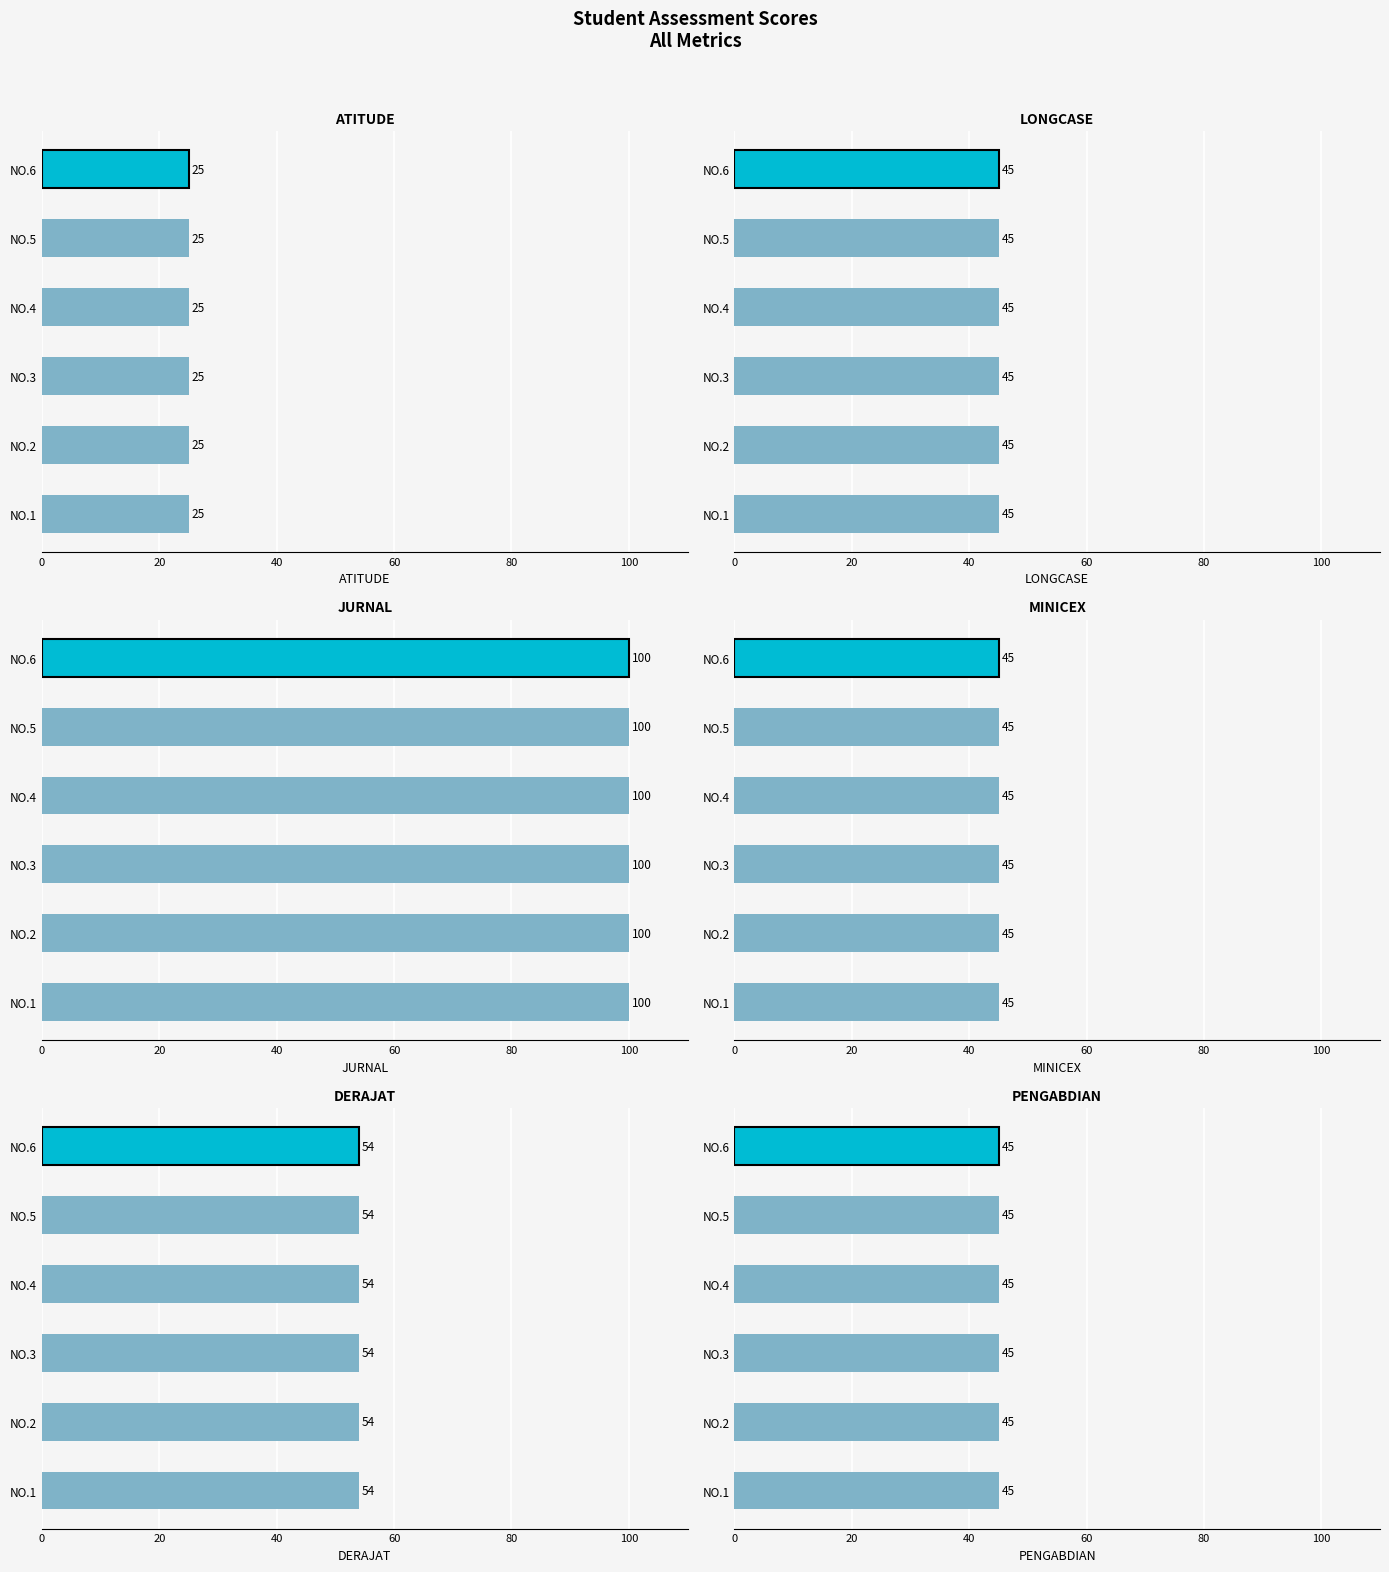

Which label corresponds to the largest value in the chart?

1